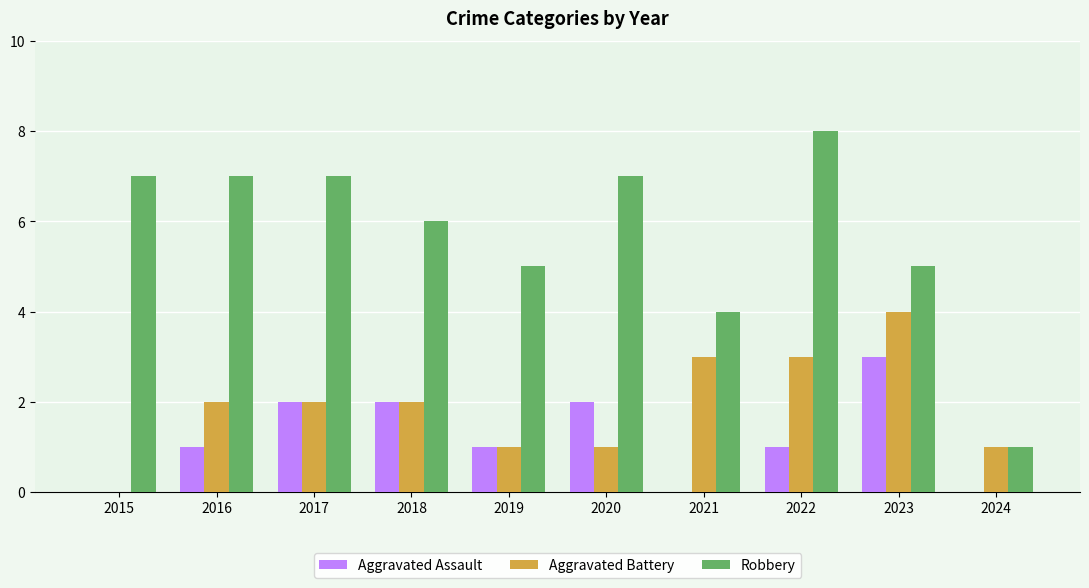

The Robbery series shows 3 at 2023. True or false?

False